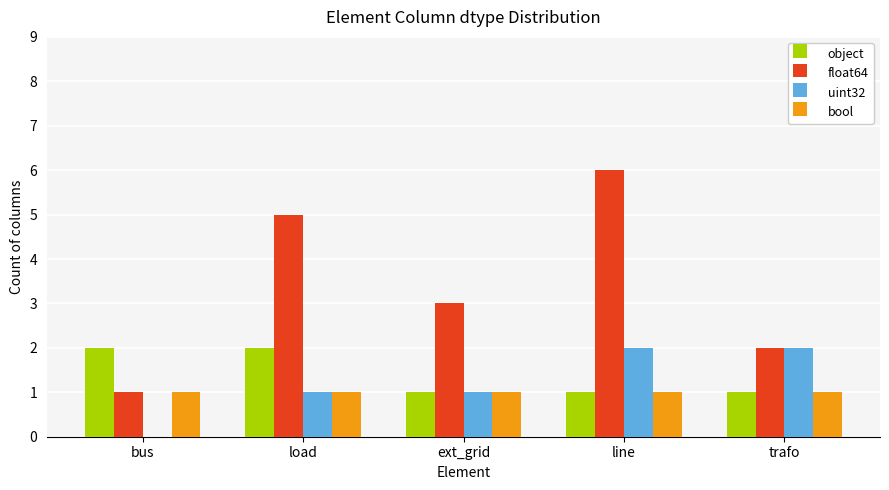

Is it true that object equals 1 at bus?

False